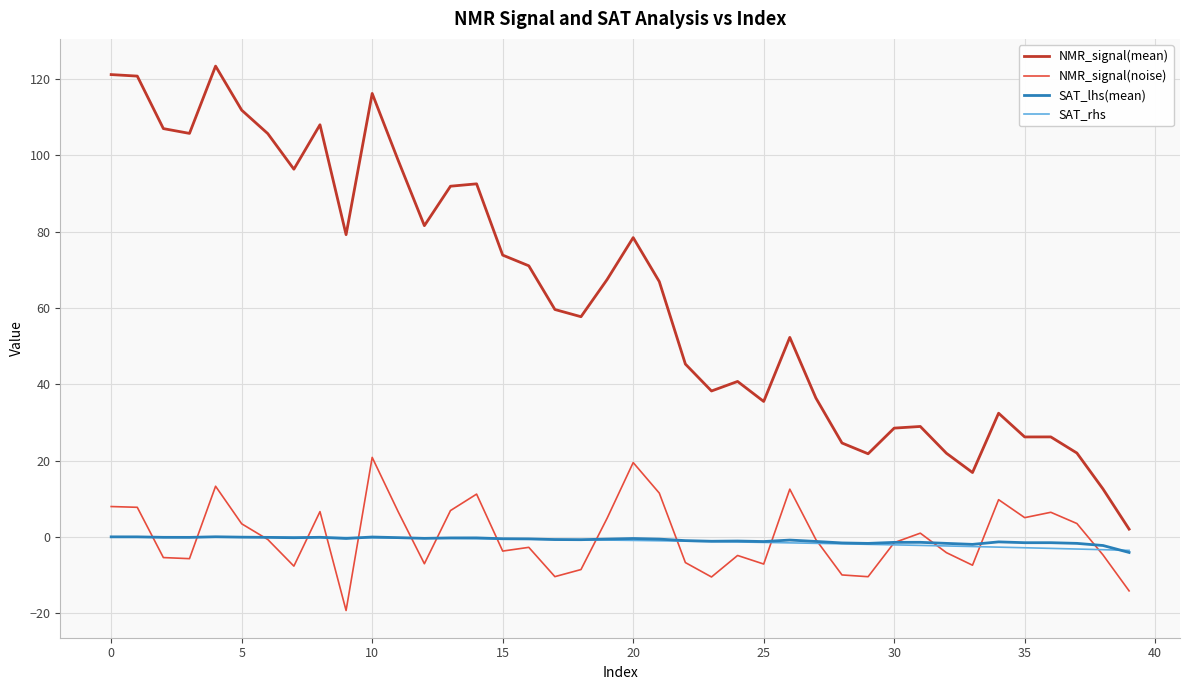

How many lines are shown in the chart?

4